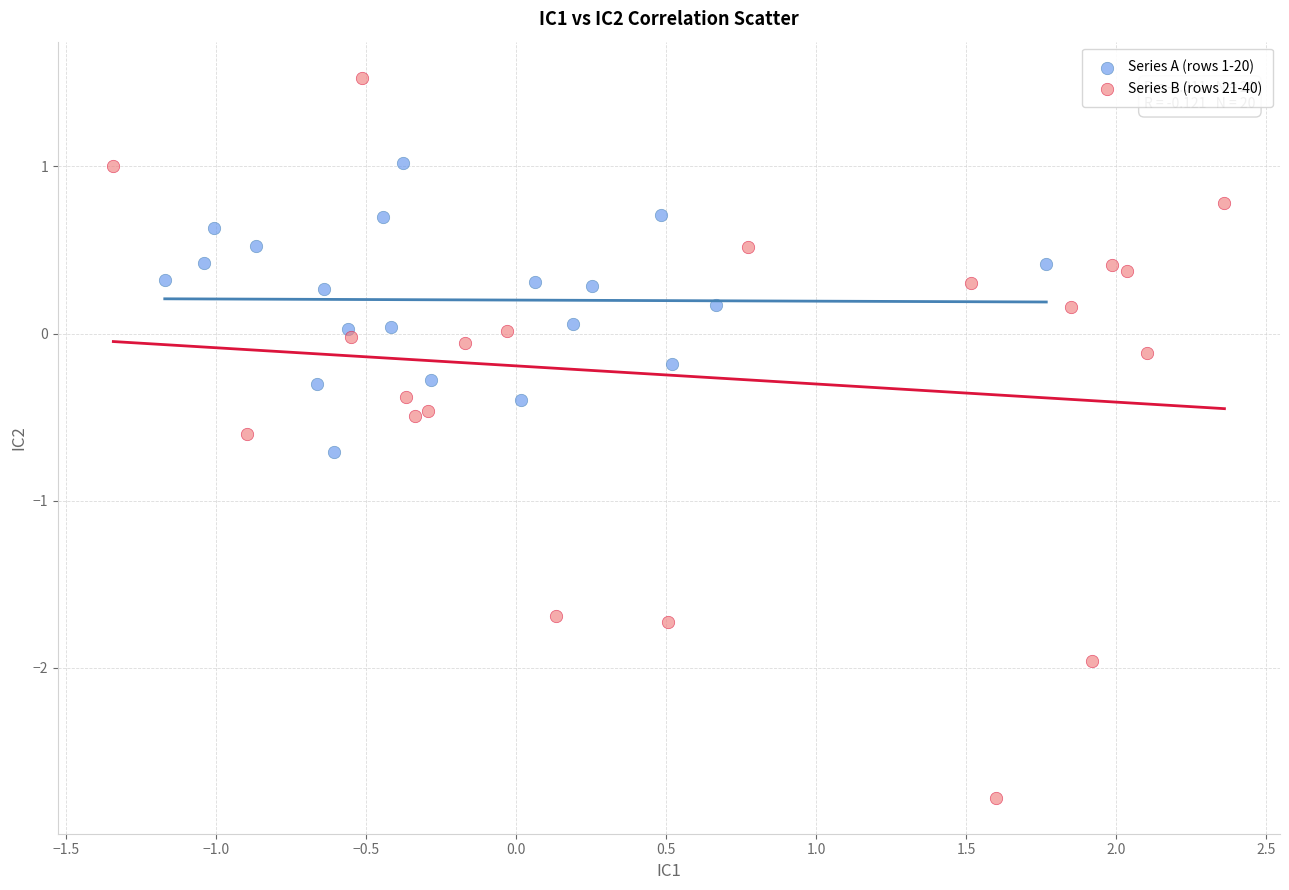

Which series contains the highest Y value?

Series B (rows 21-40)